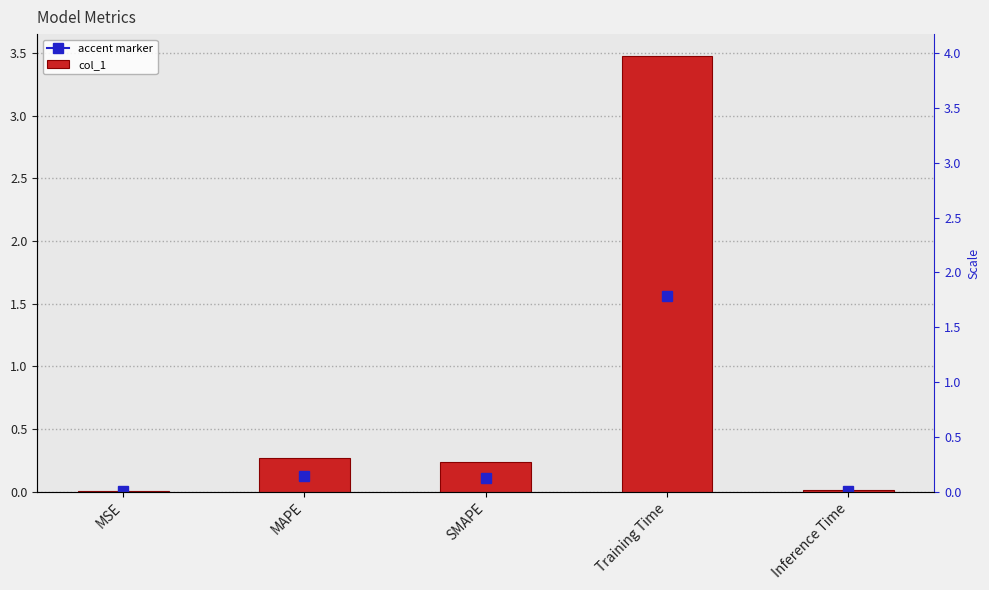

Between Training Time and MSE, which is larger?

Training Time